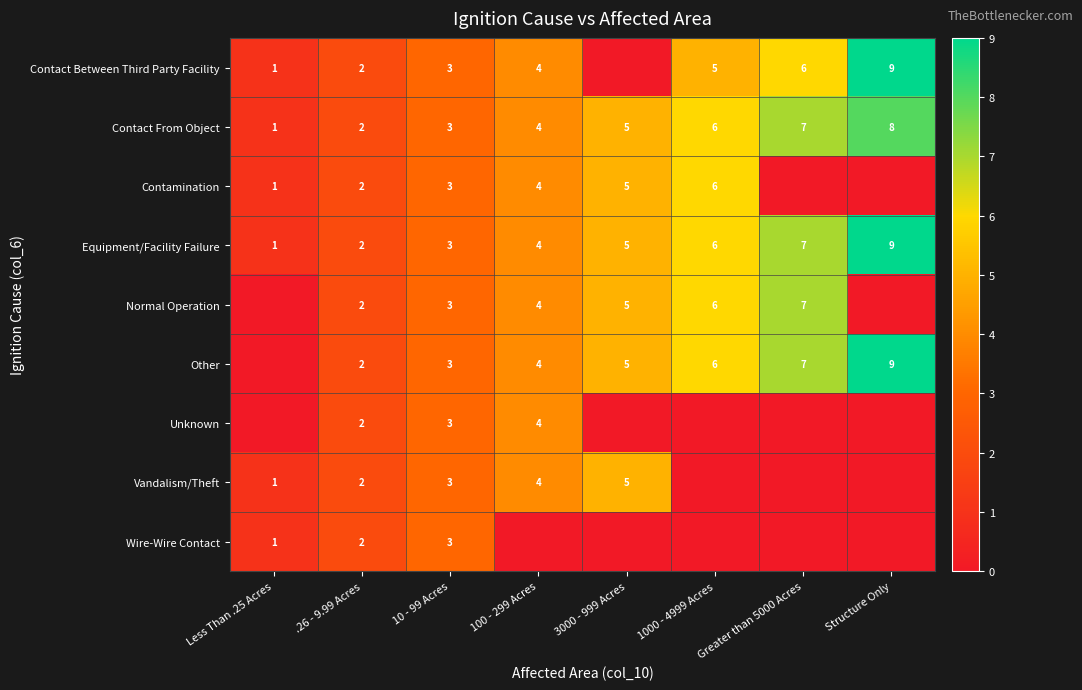

The value of Wire-Wire Contact at 10 - 99 Acres is 4. True or false?

False